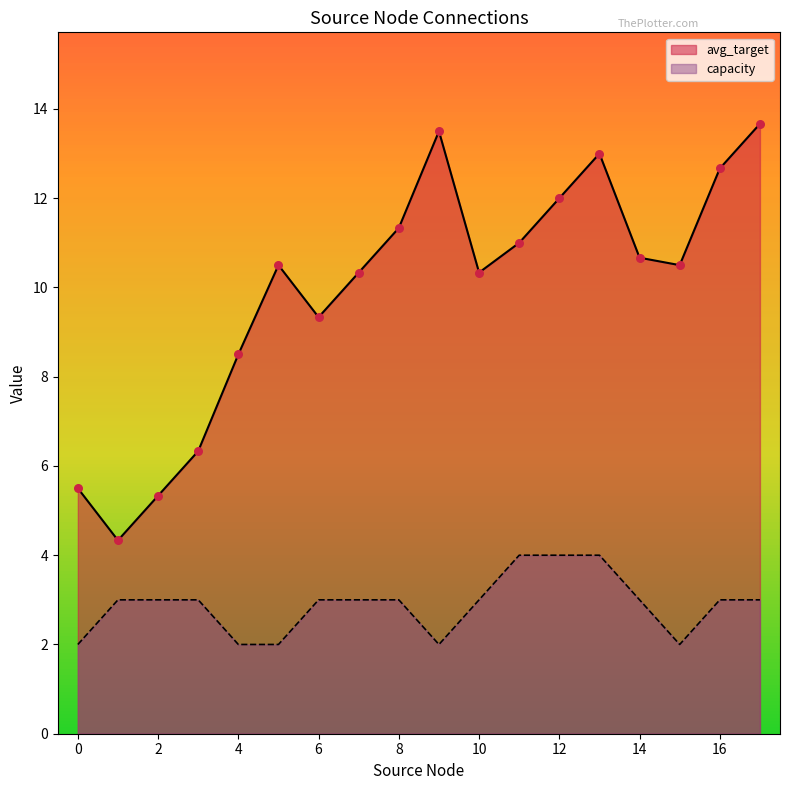

At how many categories does at least one series exceed 8?

14